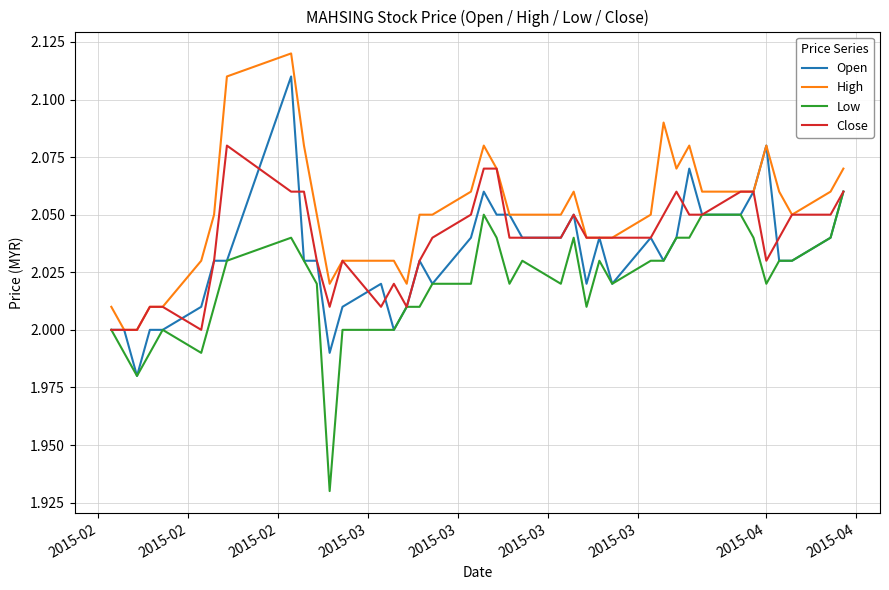

Which series has the largest total across all categories?

High